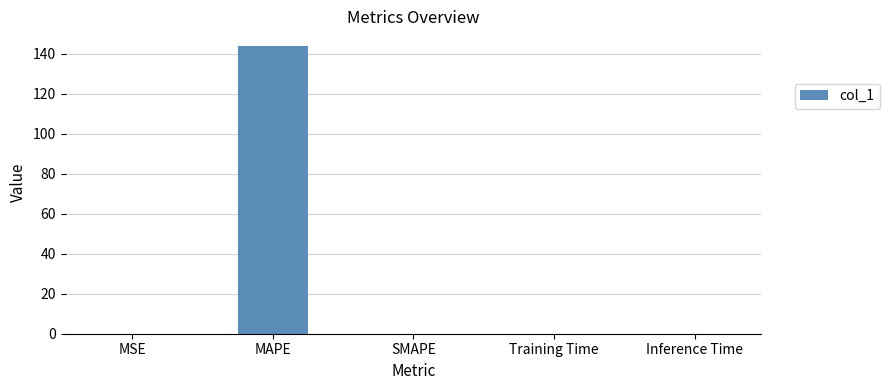

How many categories are shown in the chart?

5